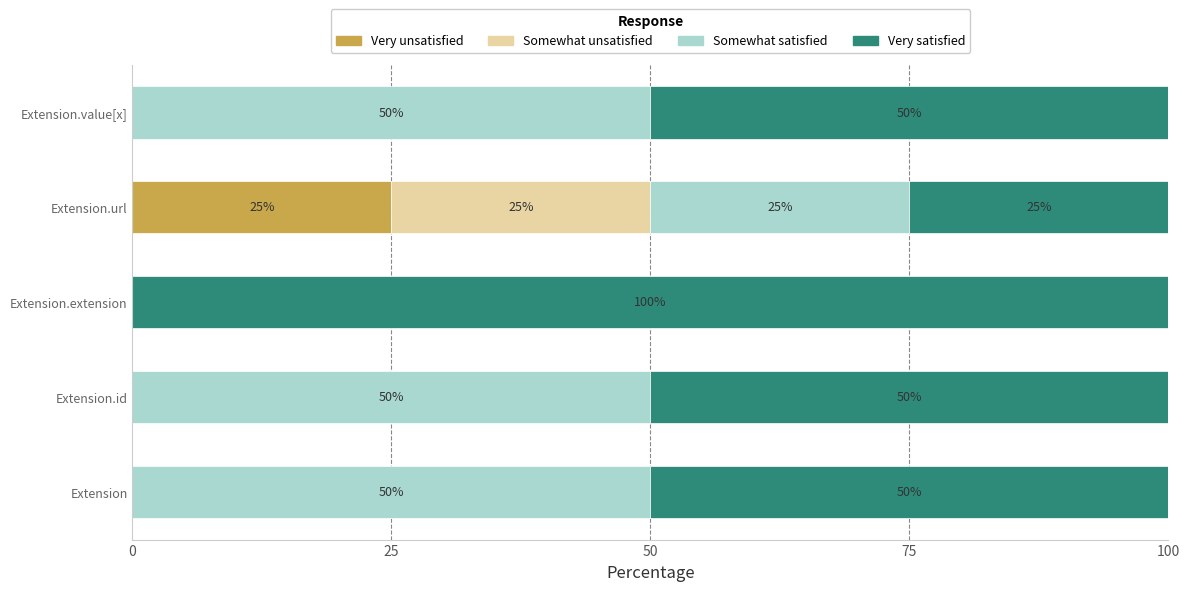

The value of Very unsatisfied at Extension is 0. True or false?

True